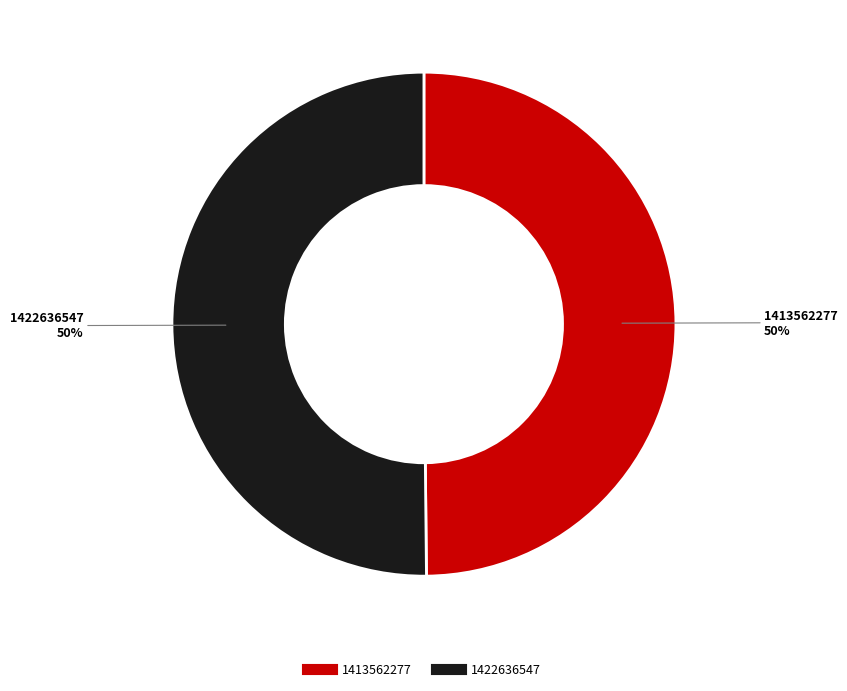

Combined, do 1422636547 and 1413562277 account for over 50%?

Yes